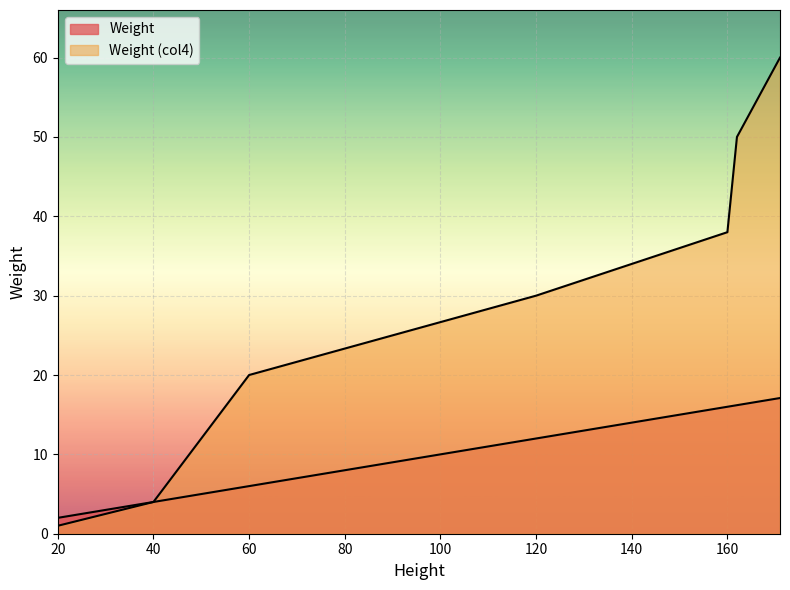

Does the chart display data point markers on the line(s)?

No